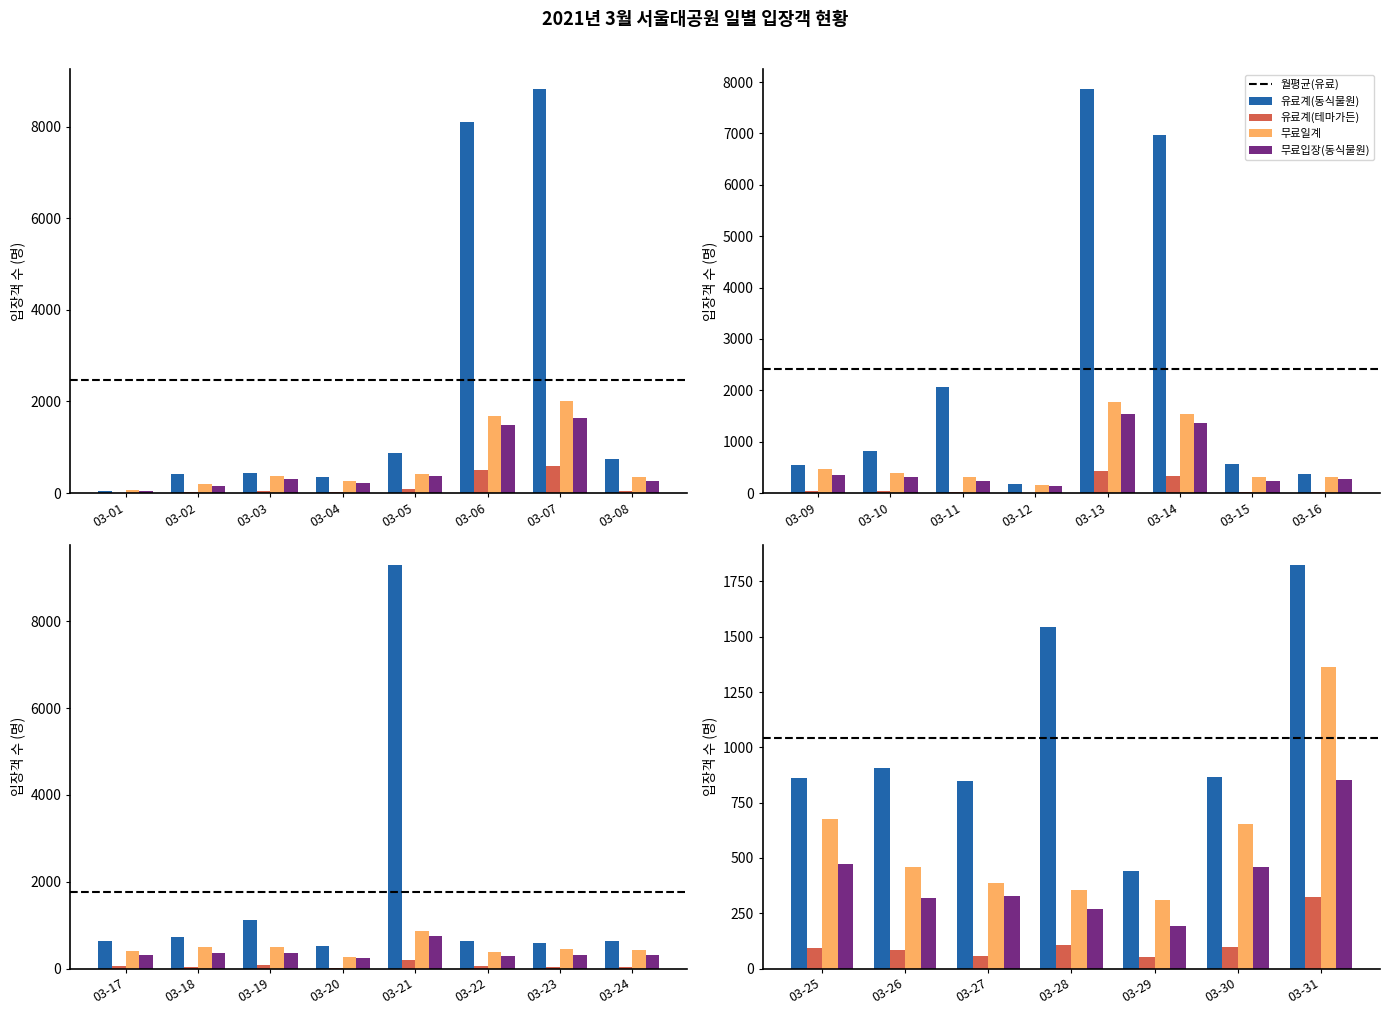

Which series has the largest range (max minus min)?

유료계(동식물원)